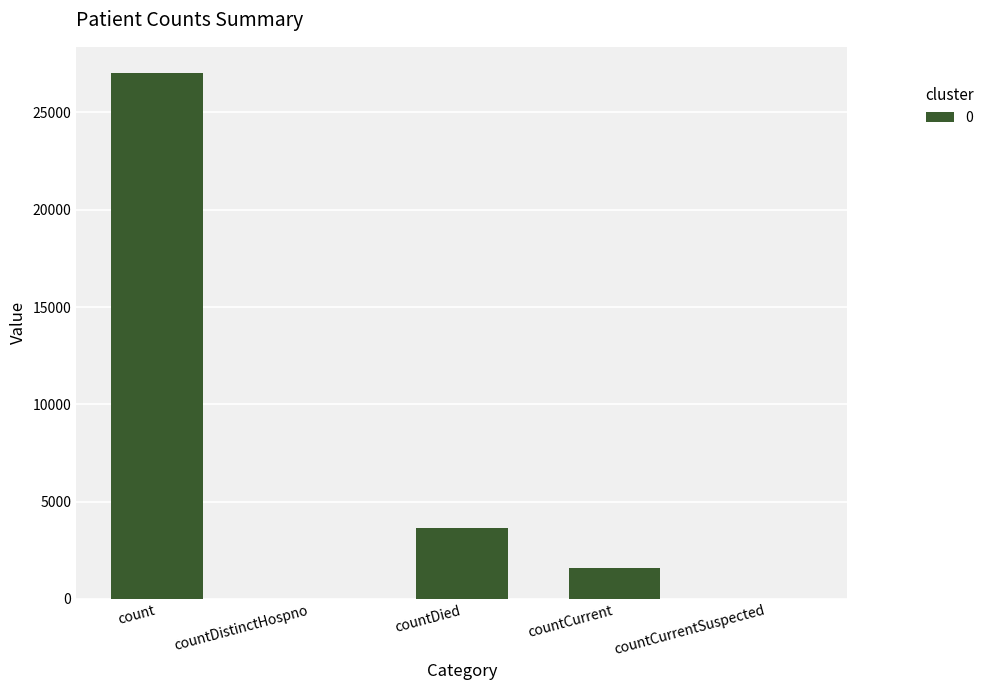

Where is the data nearest to the value 13510?

countDied